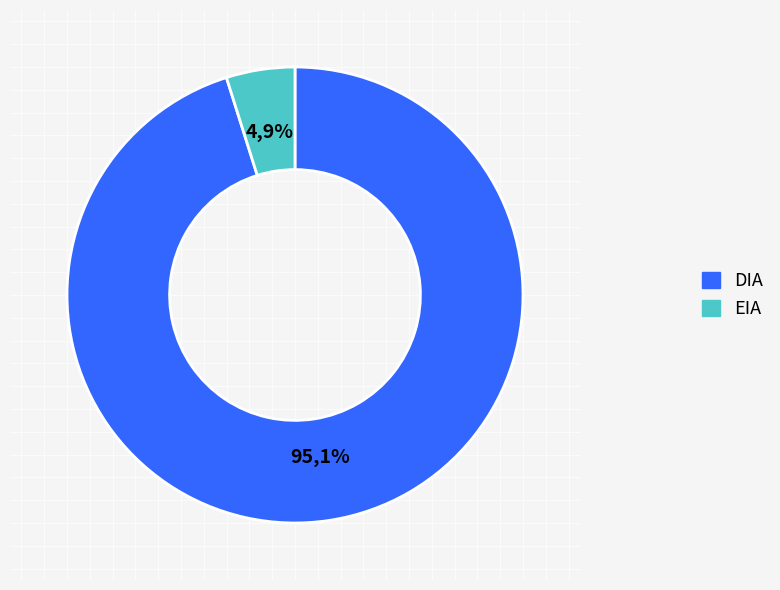

Rank the categories by value from lowest to highest.

EIA, DIA